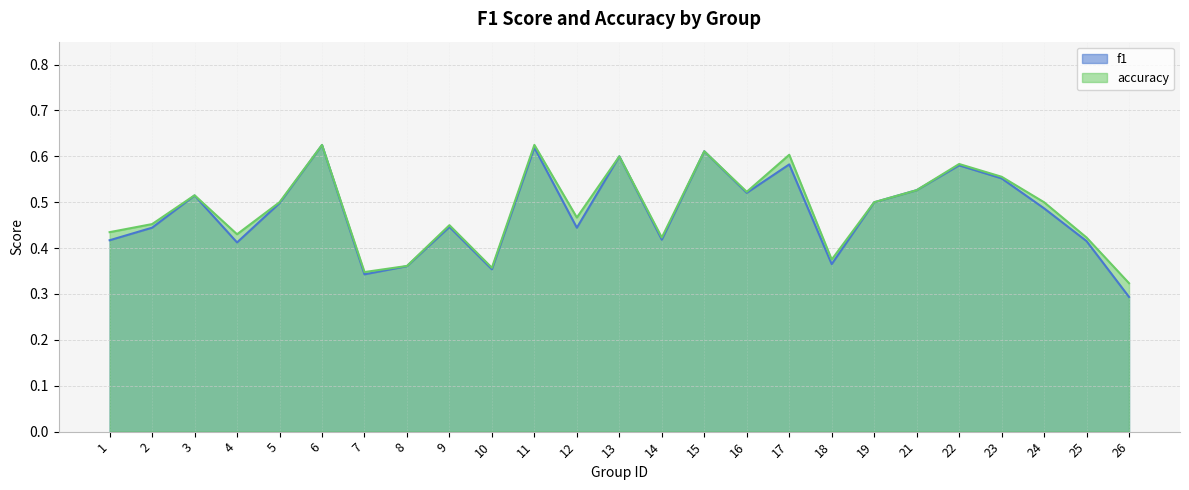

Which category has the lowest value in the f1 series?

26